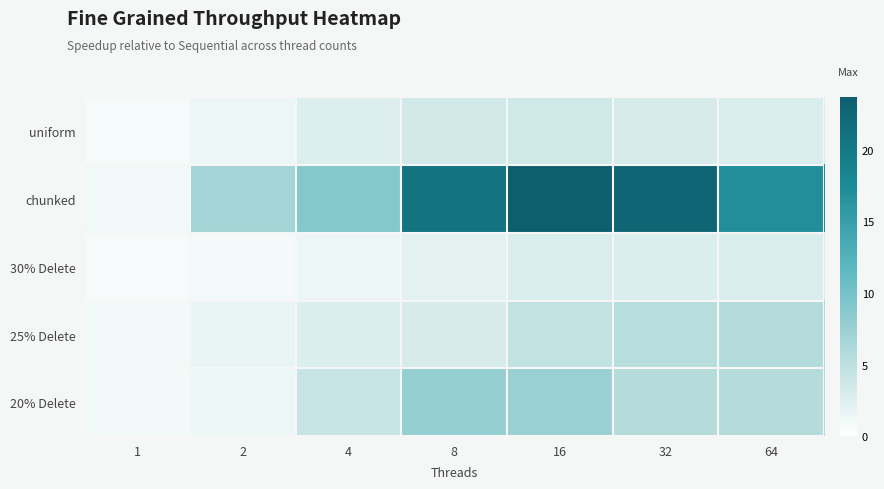

Which series changed the most between 1 and 8?

chunked